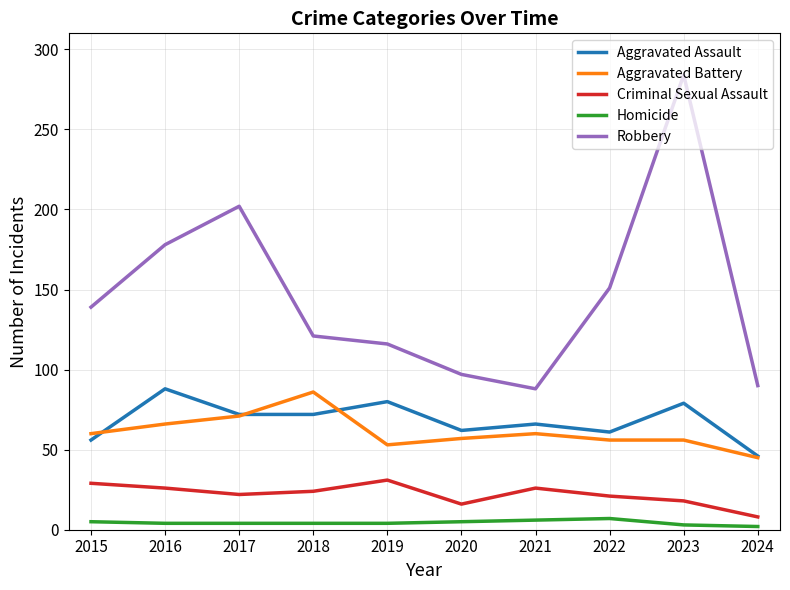

True or false: Homicide and Aggravated Assault cross at least once.

False